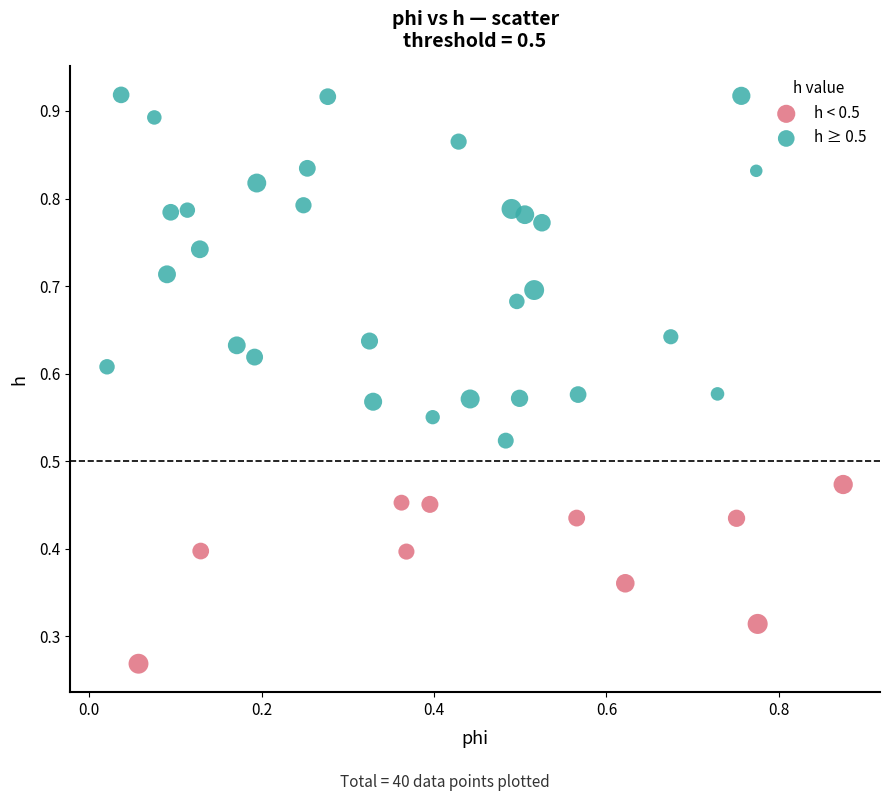

Which series contains the lowest Y value?

h < 0.5